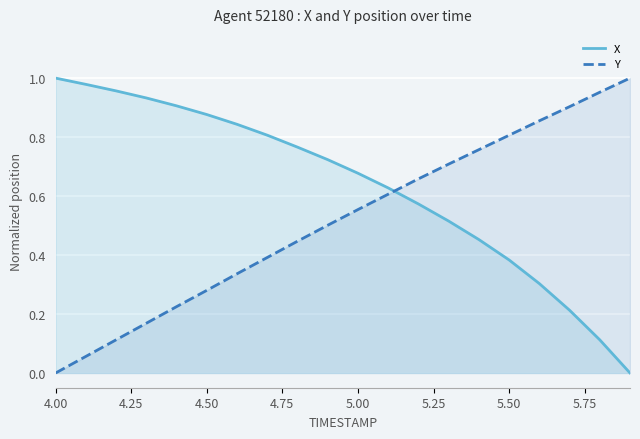

Rank the series at 5.00 from lowest to highest value.

Y, X